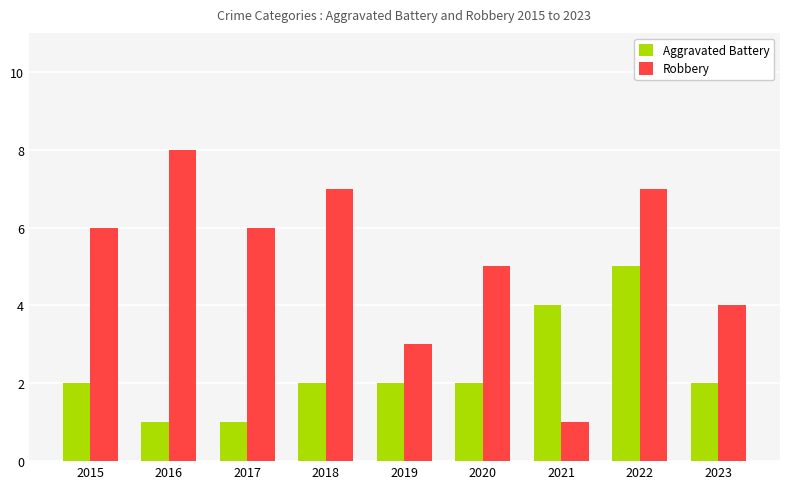

How many categories are shown in the chart?

9